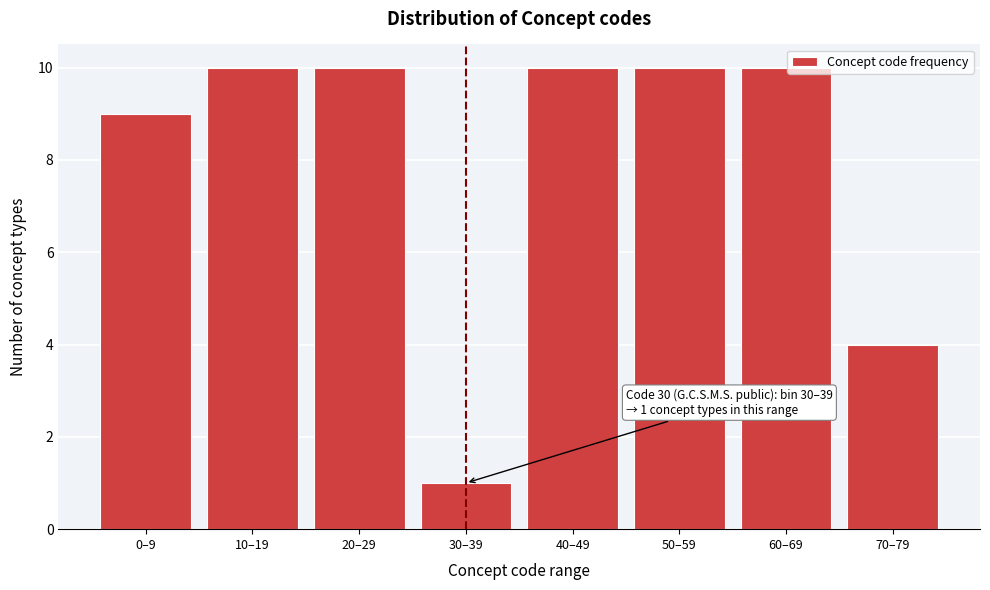

Reading right to left, extract all data points from this chart.

70–79=4	60–69=10	50–59=10	40–49=10	30–39=1	20–29=10	10–19=10	0–9=9